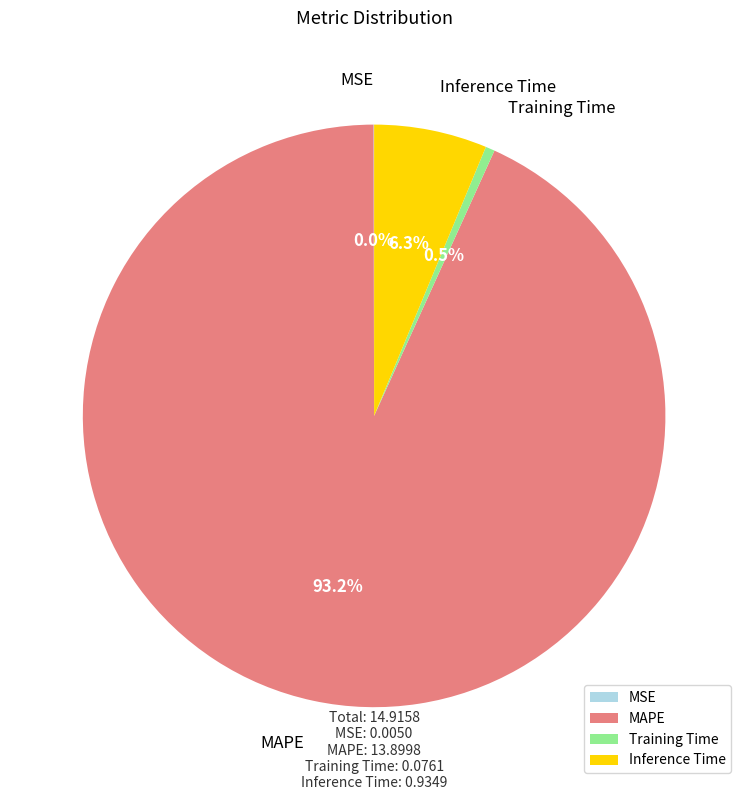

Which slice is the largest?

MAPE